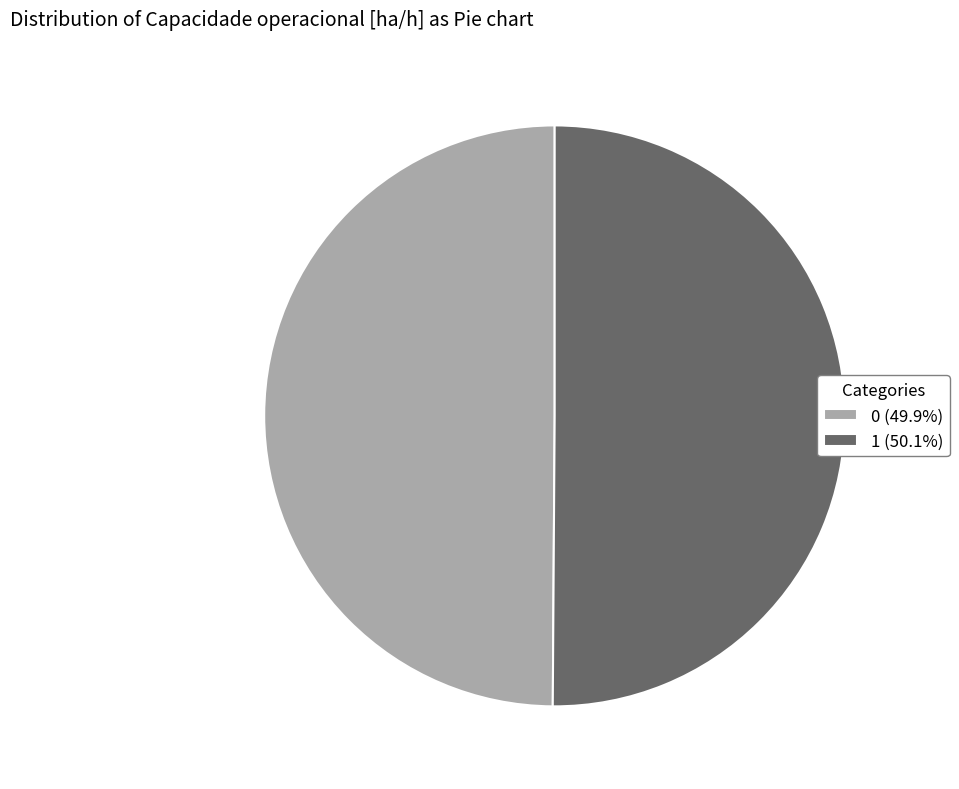

What is the ratio of the value at 0 (49.9%) to the value at 1 (50.1%)?

1.0